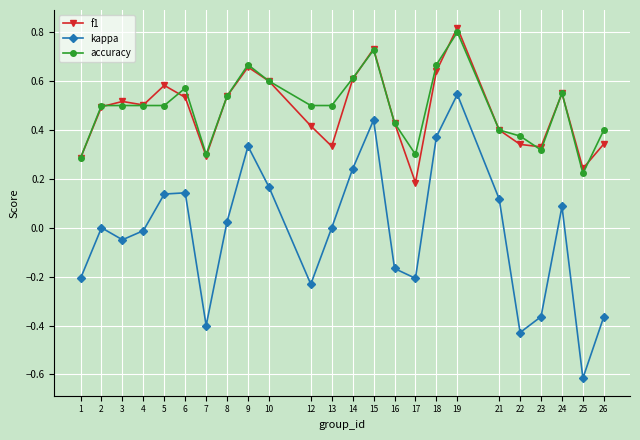

At 25, list the series in order from largest to smallest.

f1, accuracy, kappa